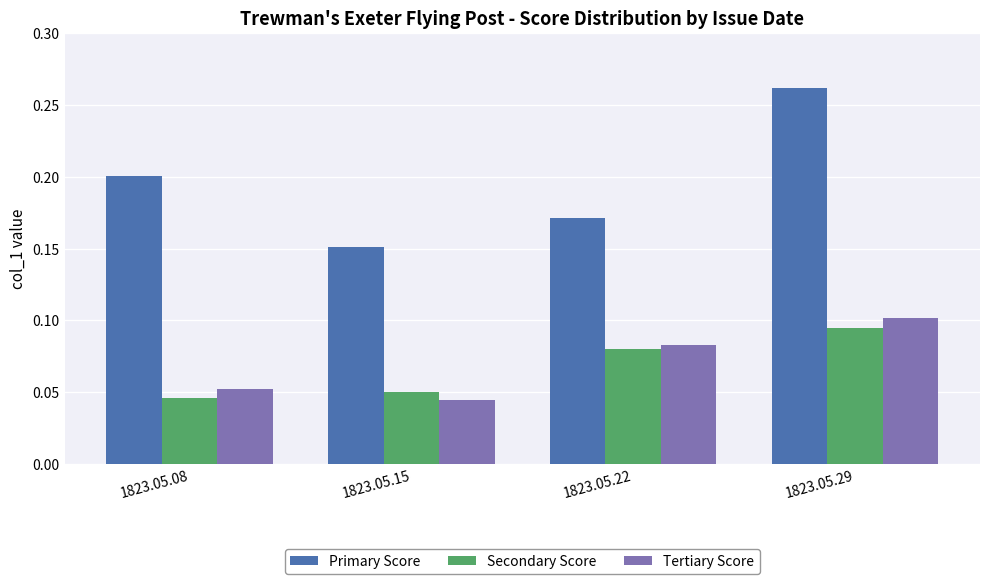

Count the Secondary Score values in the range 0 to 1.

4